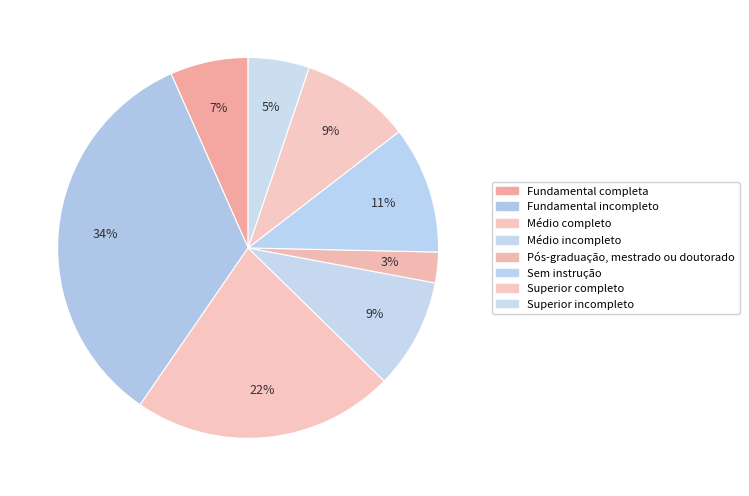

Count the number of slices in the pie.

8